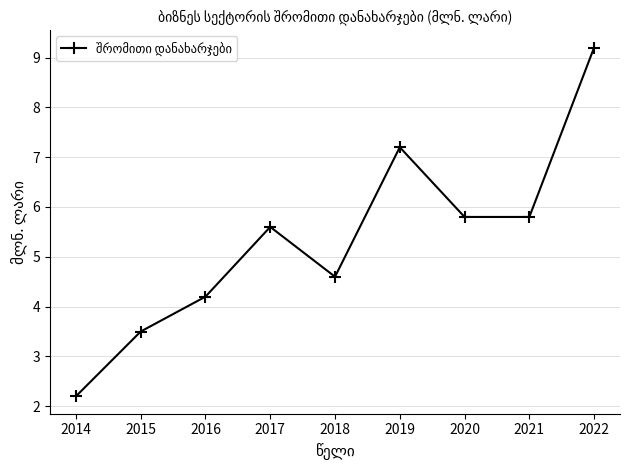

How many interior local peaks (higher than both neighbors) does the data have?

2